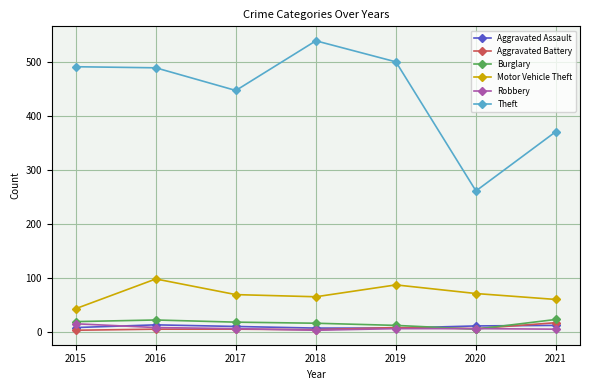

How many Aggravated Assault values are between 7 and 12?

6